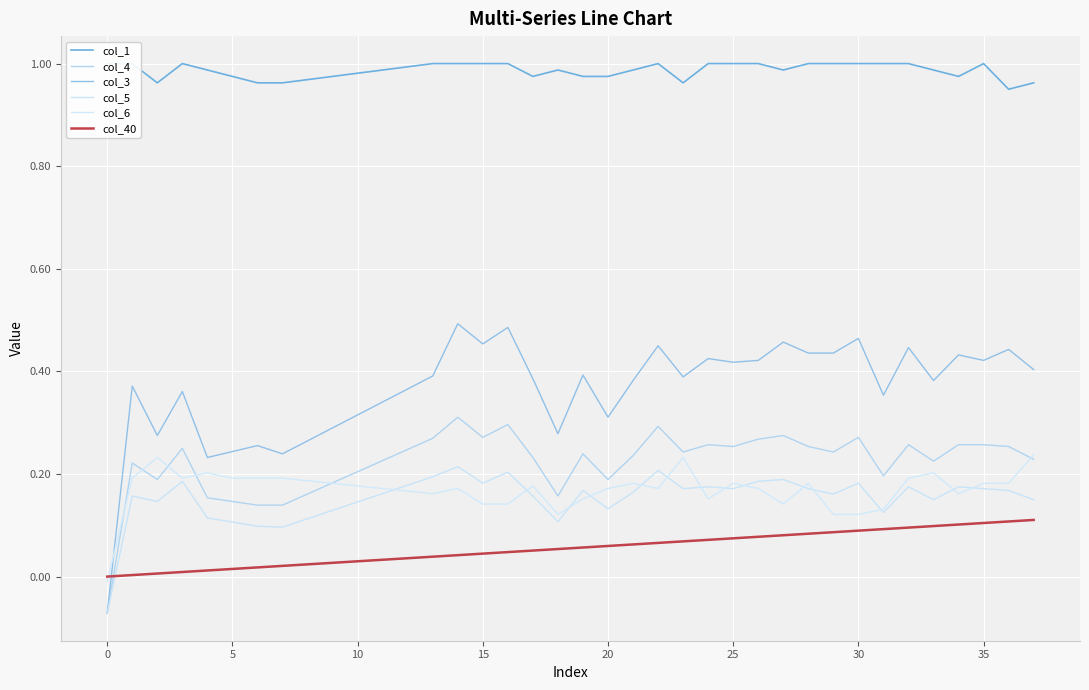

The col_3 series shows 0.5 at 33. True or false?

False